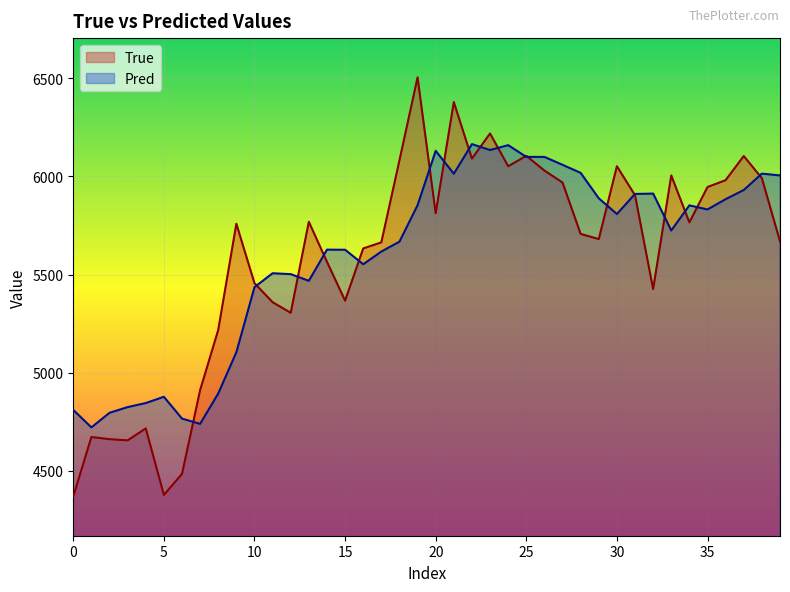

What is the sum of all Pred values?

223874.7